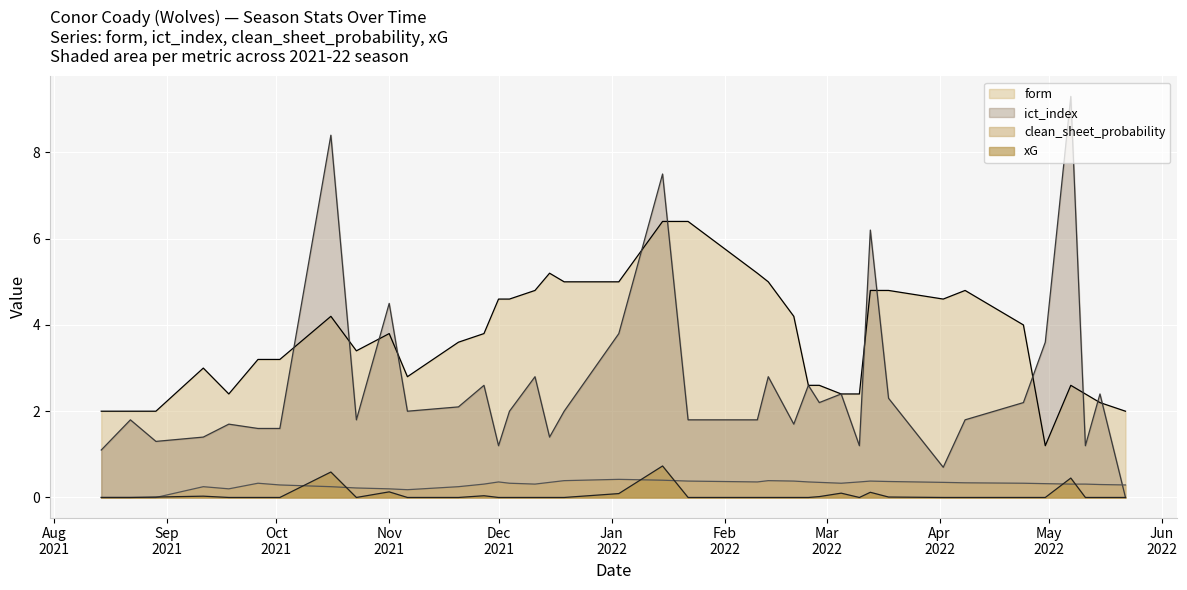

True or false: form has a value of 4.3 at 2022-05-07.

False